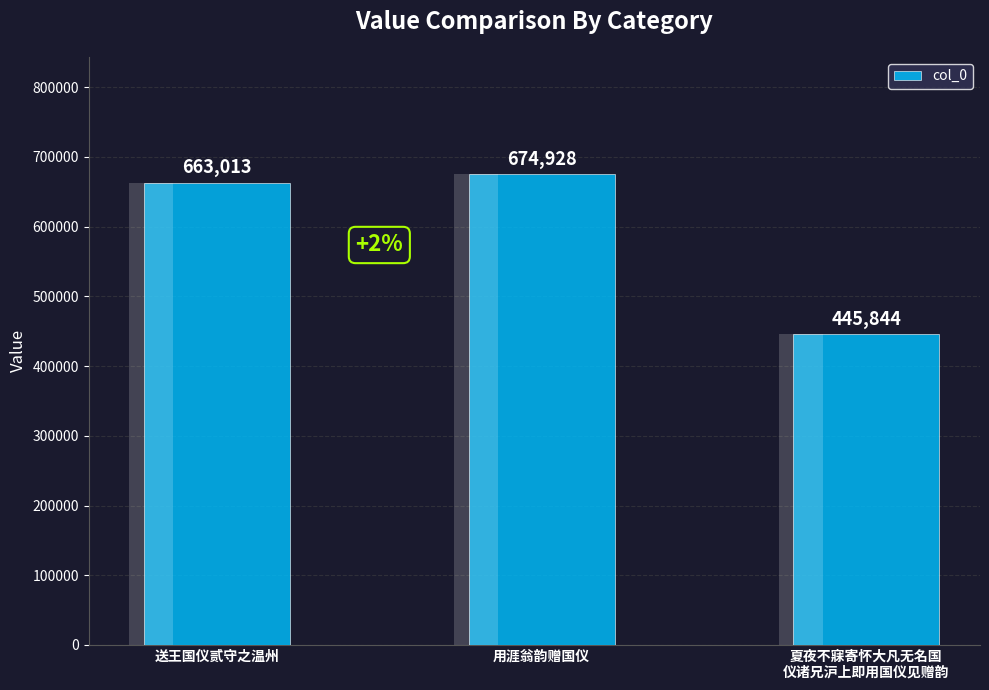

What position from the right is 夏夜不寐寄怀大凡无名国
仪诸兄沪上即用国仪见赠韵?

1